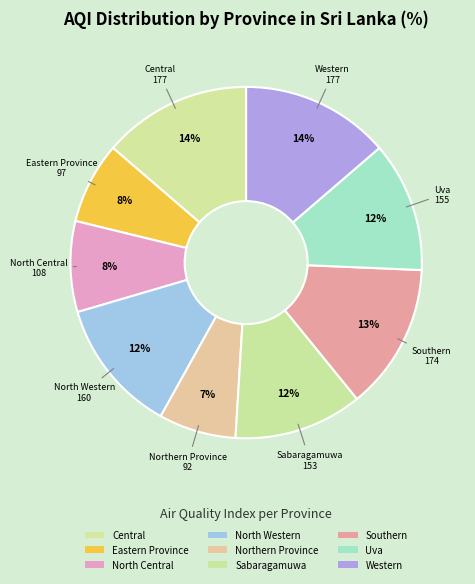

What is the change in value from Northern Province to Uva?

+63